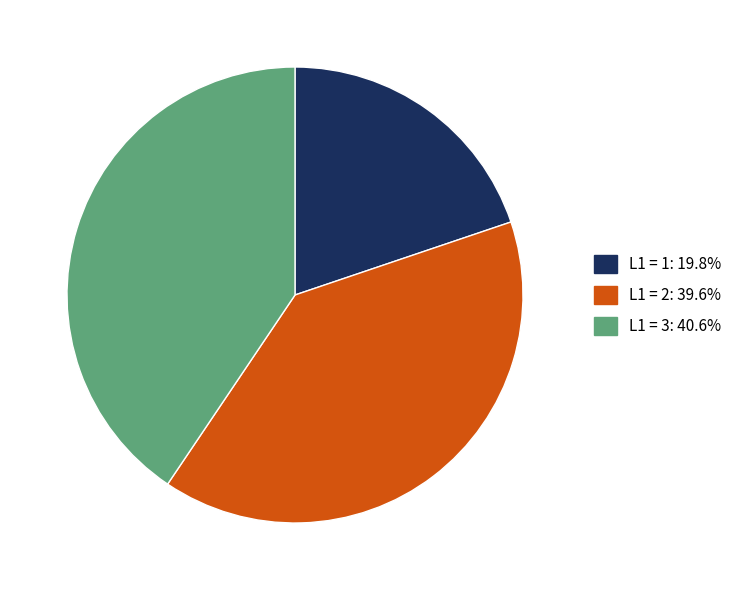

Is there a majority slice in this chart?

No